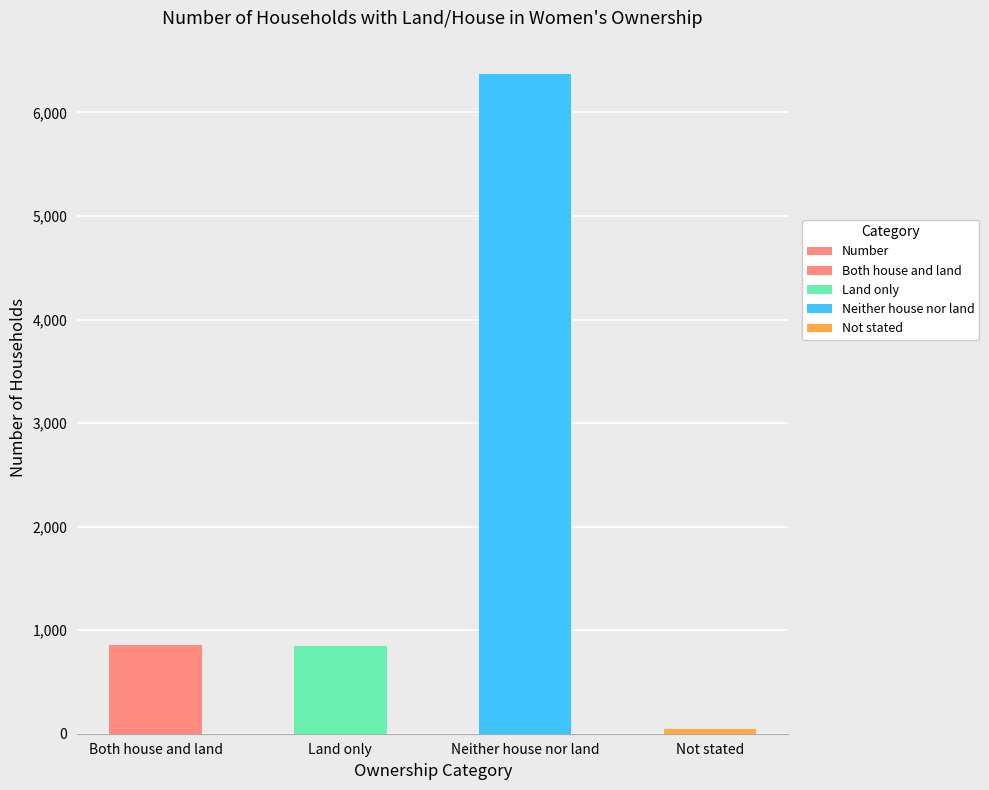

The value at Both house and land is 861. True or false?

True